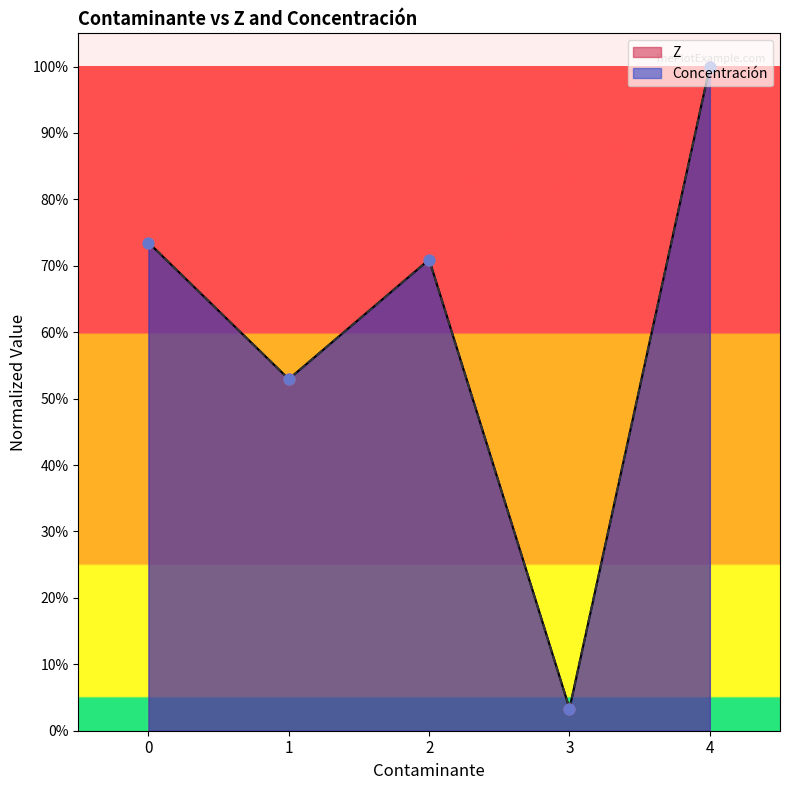

Which series has the largest Y range (max minus min)?

Z